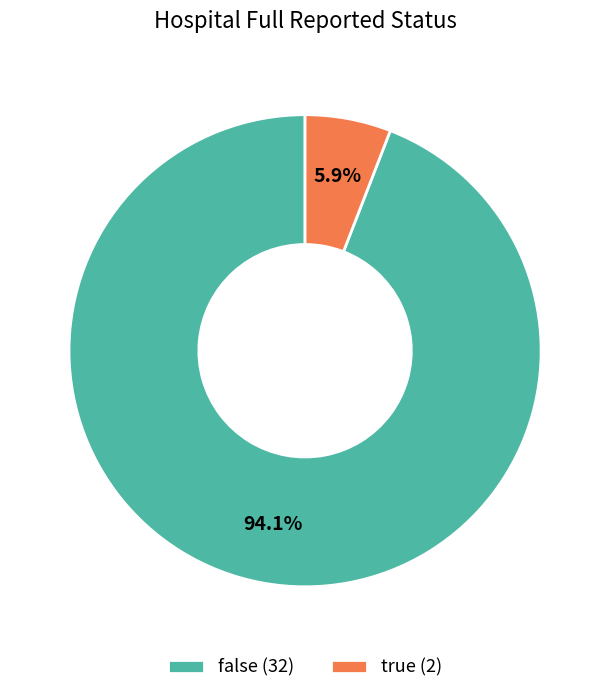

Is there any slice that represents more than half of the pie?

Yes